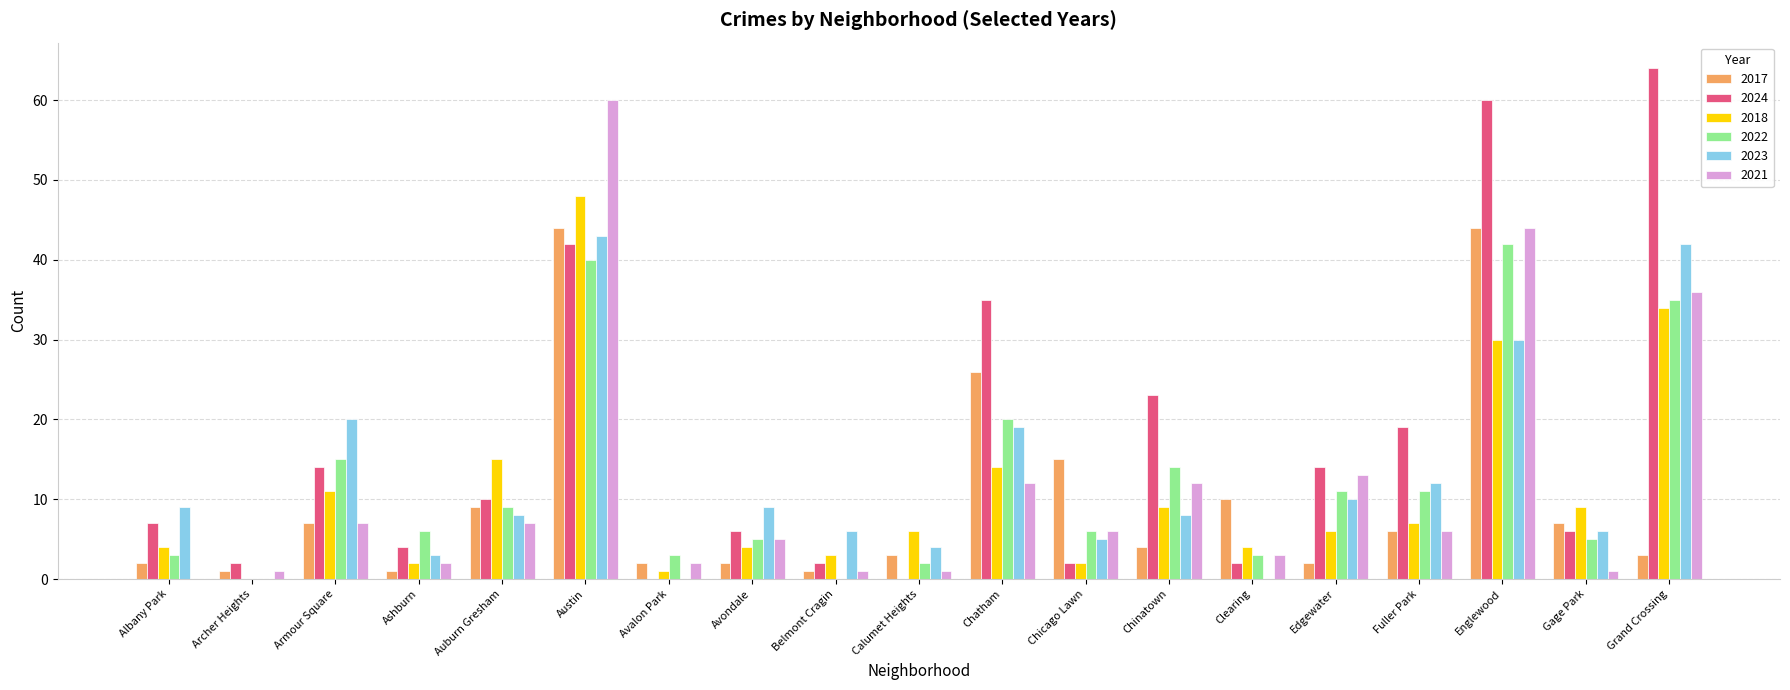

Reading left to right, what are all the values shown in this chart?

2017: Albany Park=2	Archer Heights=1	Armour Square=7	Ashburn=1	Auburn Gresham=9	Austin=44	Avalon Park=2	Avondale=2	Belmont Cragin=1	Calumet Heights=3	Chatham=26	Chicago Lawn=15	Chinatown=4	Clearing=10	Edgewater=2	Fuller Park=6	Englewood=44	Gage Park=7	Grand Crossing=3
2024: Albany Park=7	Archer Heights=2	Armour Square=14	Ashburn=4	Auburn Gresham=10	Austin=42	Avalon Park=0	Avondale=6	Belmont Cragin=2	Calumet Heights=0	Chatham=35	Chicago Lawn=2	Chinatown=23	Clearing=2	Edgewater=14	Fuller Park=19	Englewood=60	Gage Park=6	Grand Crossing=64
2018: Albany Park=4	Archer Heights=0	Armour Square=11	Ashburn=2	Auburn Gresham=15	Austin=48	Avalon Park=1	Avondale=4	Belmont Cragin=3	Calumet Heights=6	Chatham=14	Chicago Lawn=2	Chinatown=9	Clearing=4	Edgewater=6	Fuller Park=7	Englewood=30	Gage Park=9	Grand Crossing=34
2022: Albany Park=3	Archer Heights=0	Armour Square=15	Ashburn=6	Auburn Gresham=9	Austin=40	Avalon Park=3	Avondale=5	Belmont Cragin=0	Calumet Heights=2	Chatham=20	Chicago Lawn=6	Chinatown=14	Clearing=3	Edgewater=11	Fuller Park=11	Englewood=42	Gage Park=5	Grand Crossing=35
2023: Albany Park=9	Archer Heights=0	Armour Square=20	Ashburn=3	Auburn Gresham=8	Austin=43	Avalon Park=0	Avondale=9	Belmont Cragin=6	Calumet Heights=4	Chatham=19	Chicago Lawn=5	Chinatown=8	Clearing=0	Edgewater=10	Fuller Park=12	Englewood=30	Gage Park=6	Grand Crossing=42
2021: Albany Park=0	Archer Heights=1	Armour Square=7	Ashburn=2	Auburn Gresham=7	Austin=60	Avalon Park=2	Avondale=5	Belmont Cragin=1	Calumet Heights=1	Chatham=12	Chicago Lawn=6	Chinatown=12	Clearing=3	Edgewater=13	Fuller Park=6	Englewood=44	Gage Park=1	Grand Crossing=36